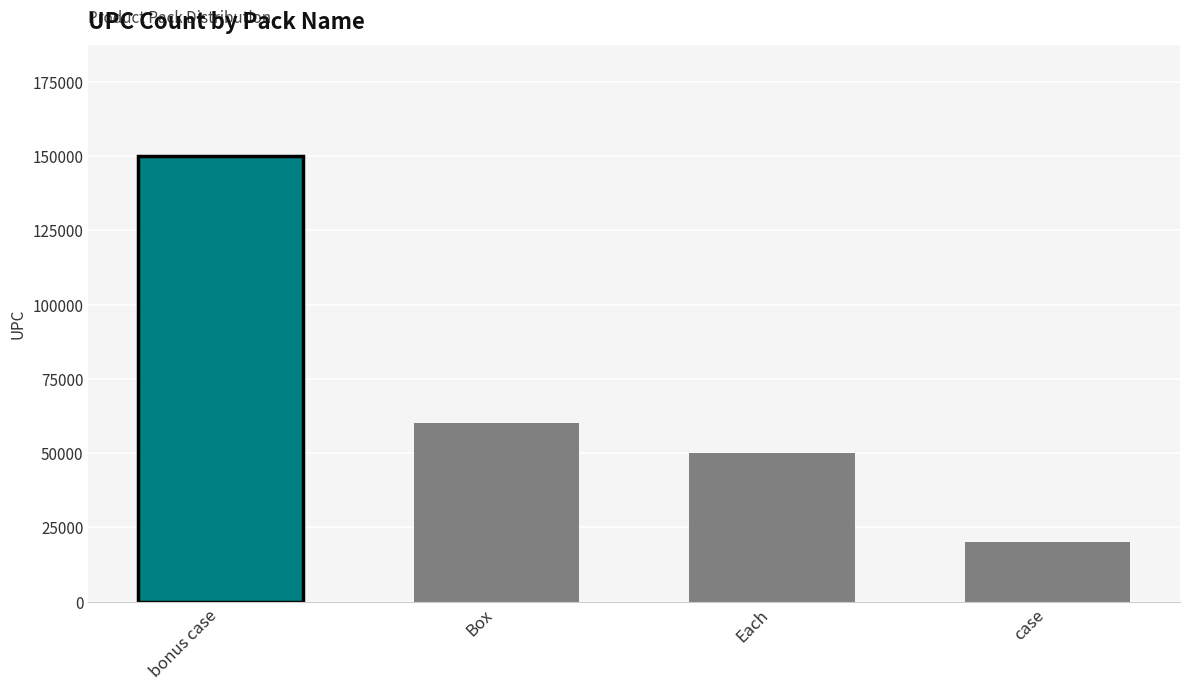

Between bonus case and case, which is larger?

bonus case